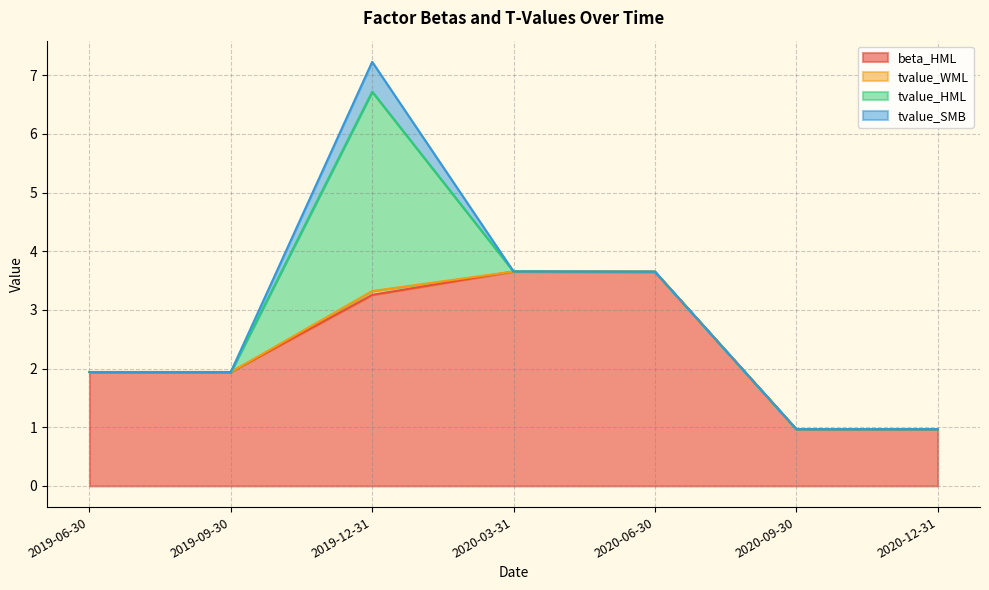

True or false: beta_HML and tvalue_SMB intersect in this chart.

False